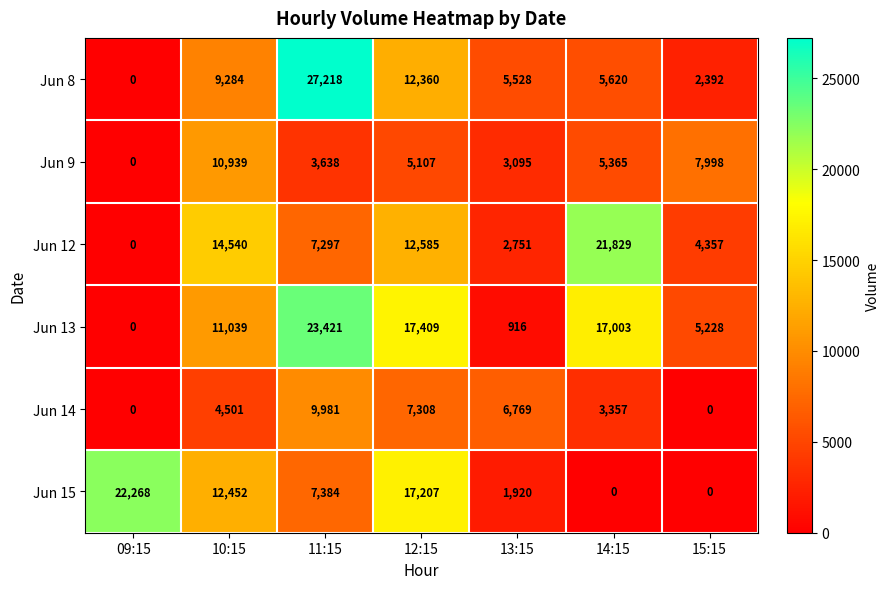

Which series has the largest range (max minus min)?

Jun 8